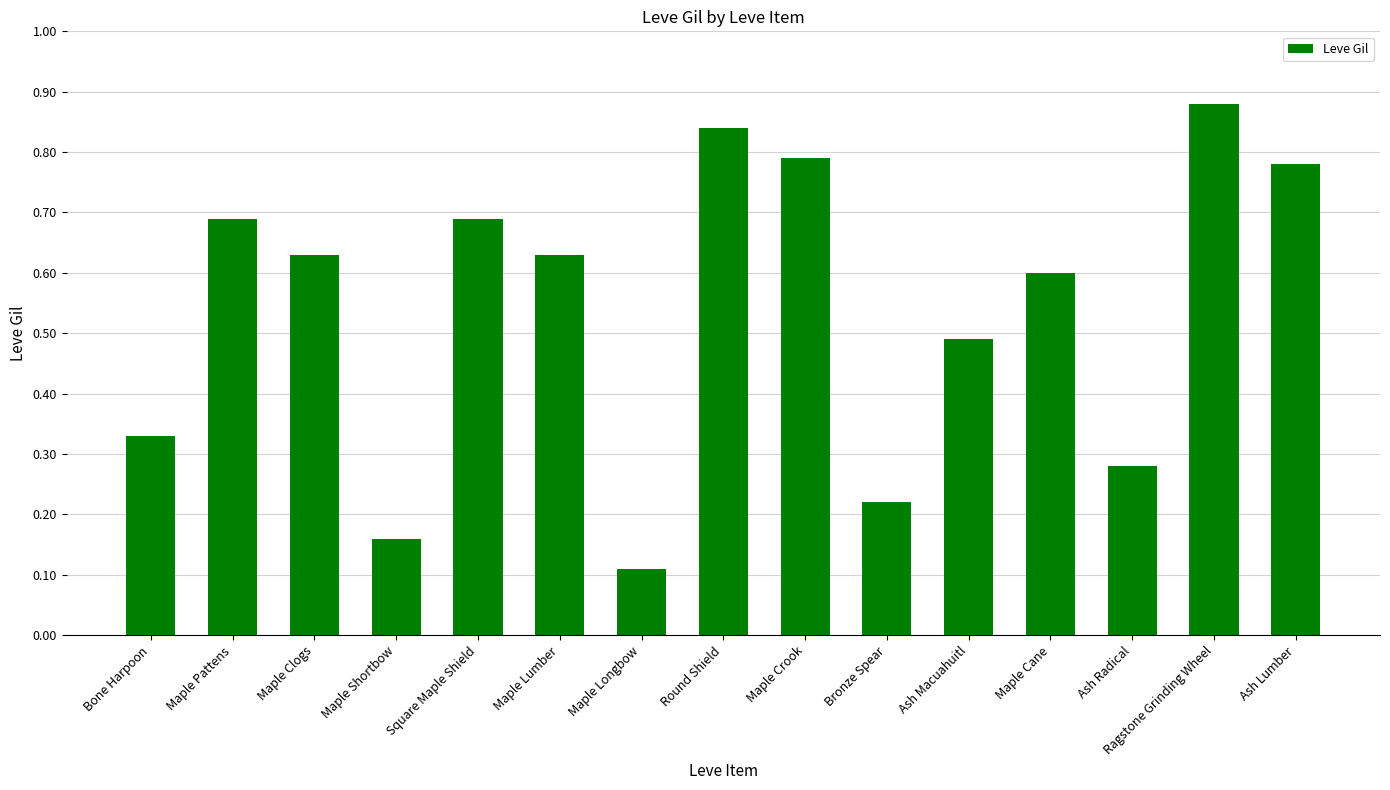

The chart shows a value of 305 at Ragstone Grinding Wheel. True or false?

False